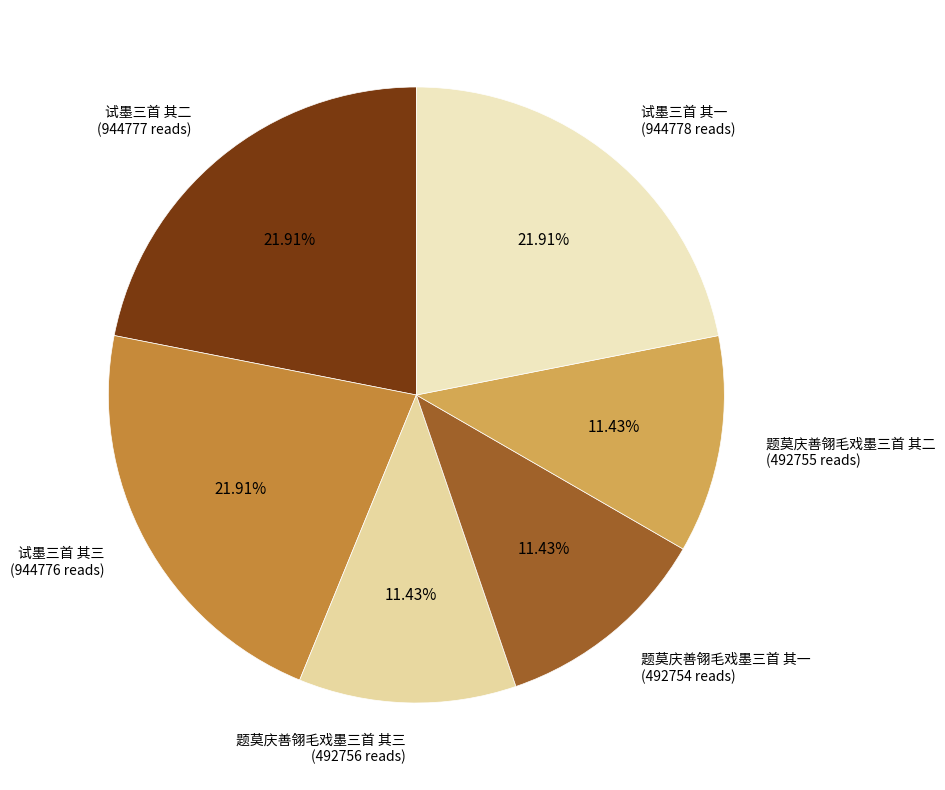

Approximately how many times larger is the value at 题莫庆善翎毛戏墨三首 其三 compared to 试墨三首 其一?

0.5